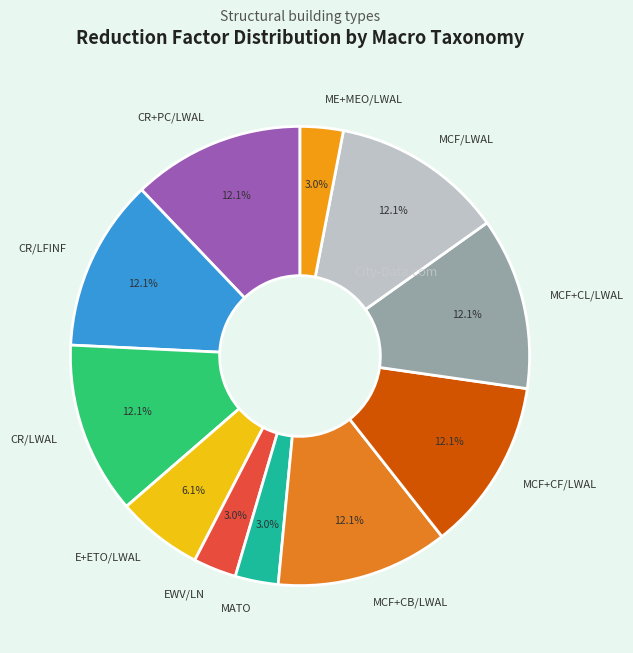

The EWV/LN slice represents 10% of the pie. True or false?

False